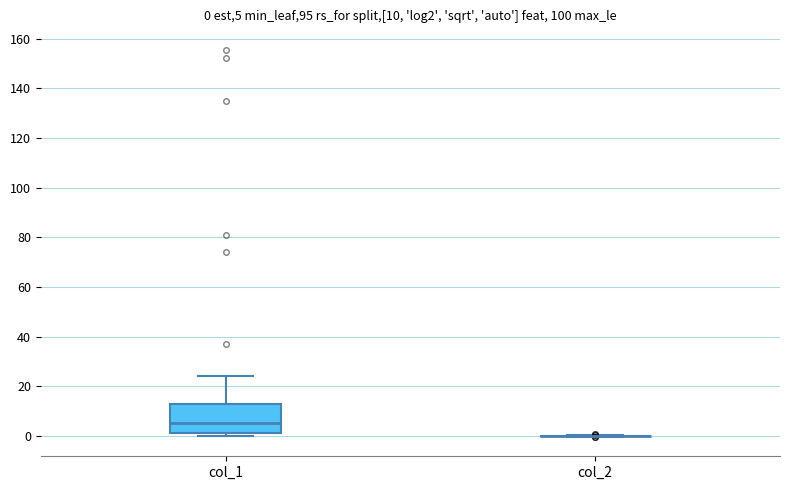

Which box is the tallest, from its lower edge to its upper edge?

col_1